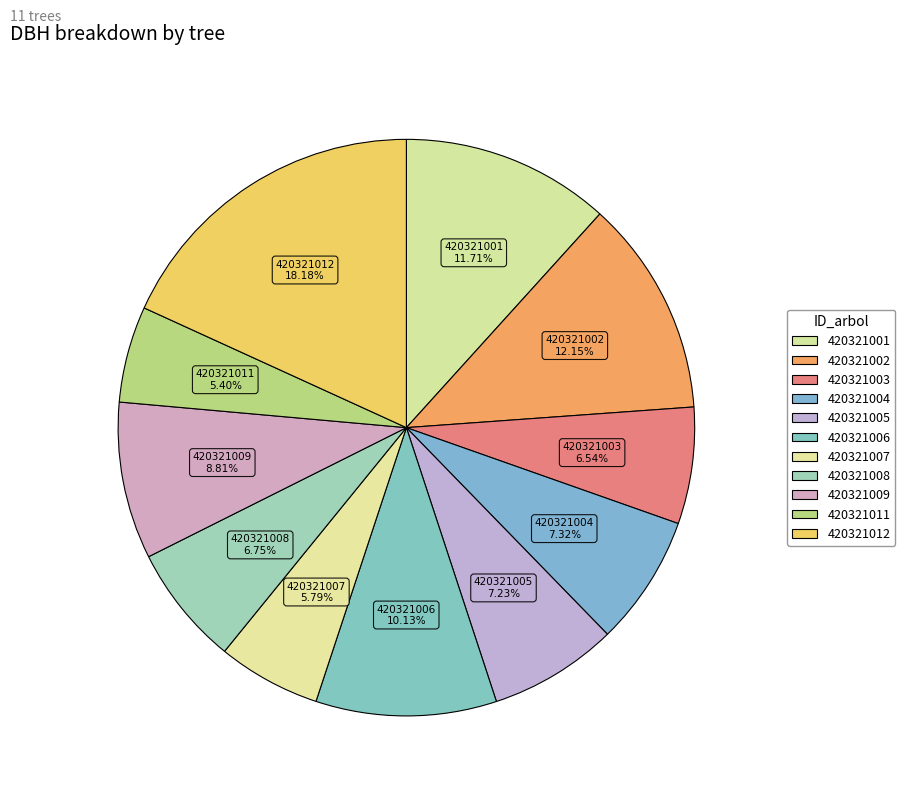

Count the number of slices in the pie.

11